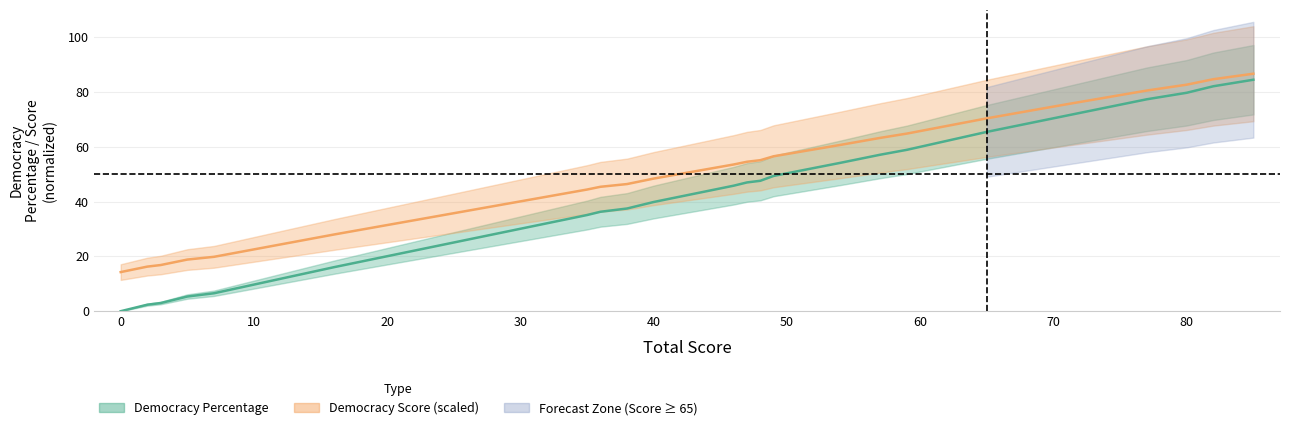

True or false: x and democracy_percentage cross at least once.

False